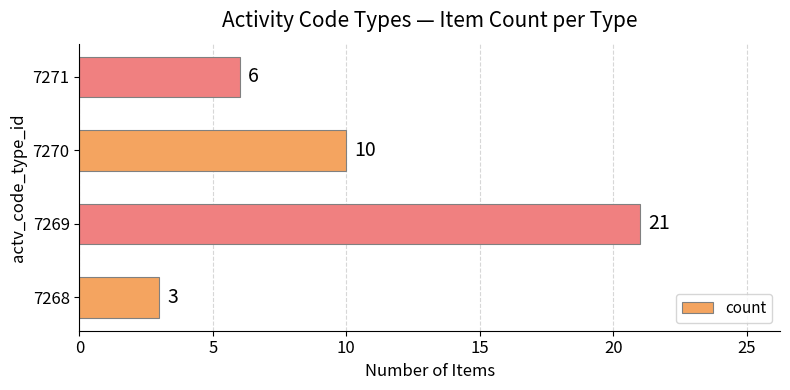

What value does the data have at 7269, to the nearest 10?

20